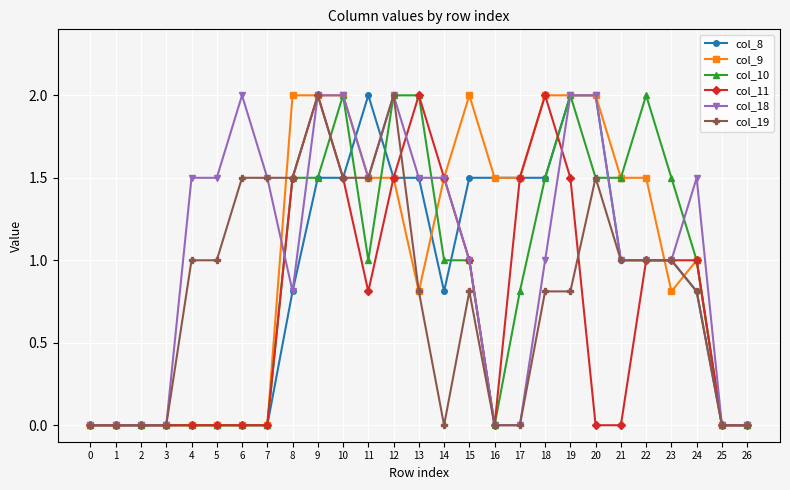

How many data points does each series have?

27